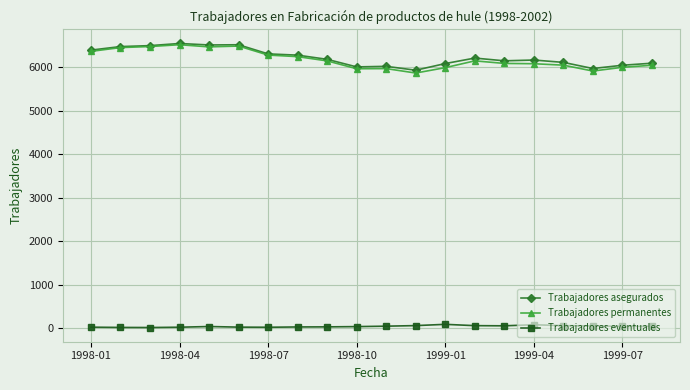

At how many categories does at least one series exceed 2062?

20